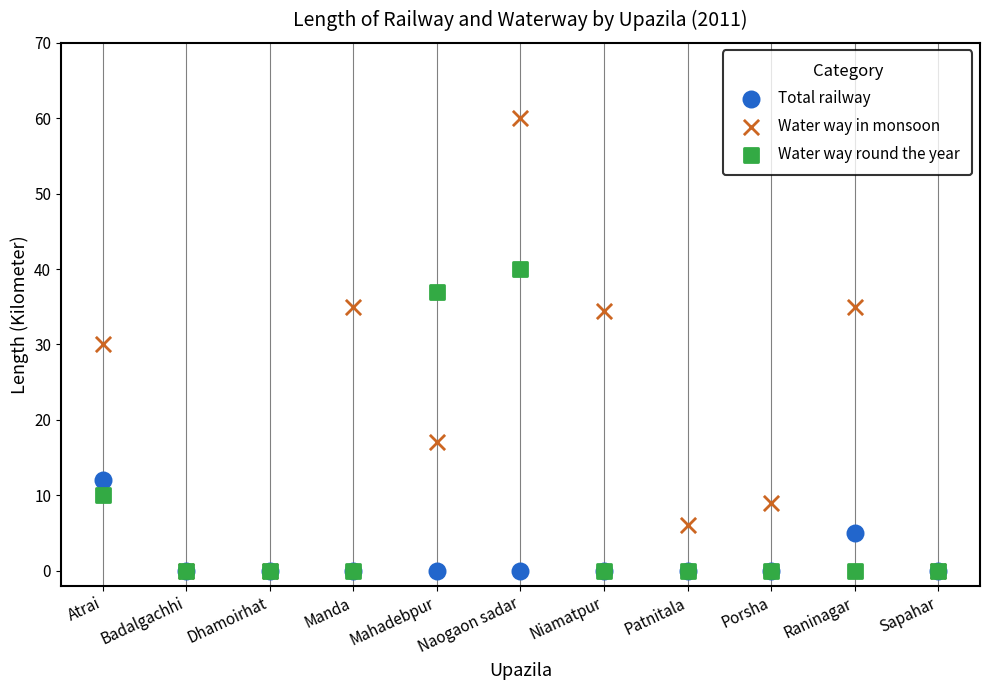

Which series contains the highest Y value?

Water way in monsoon